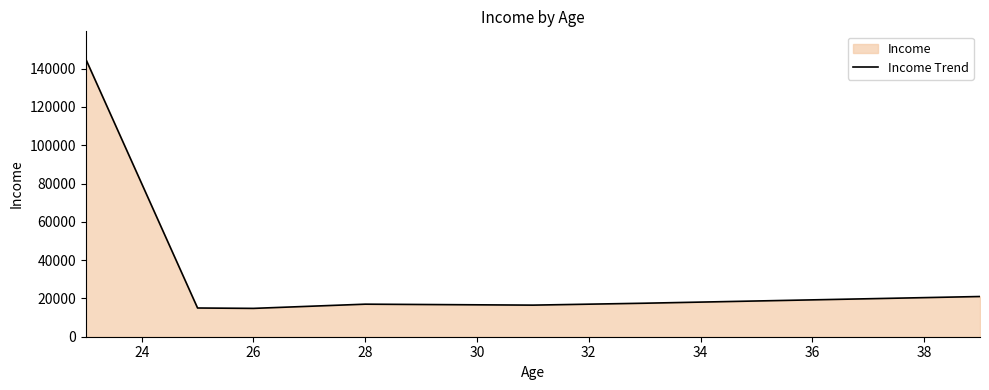

Does the chart display data point markers on the line(s)?

No